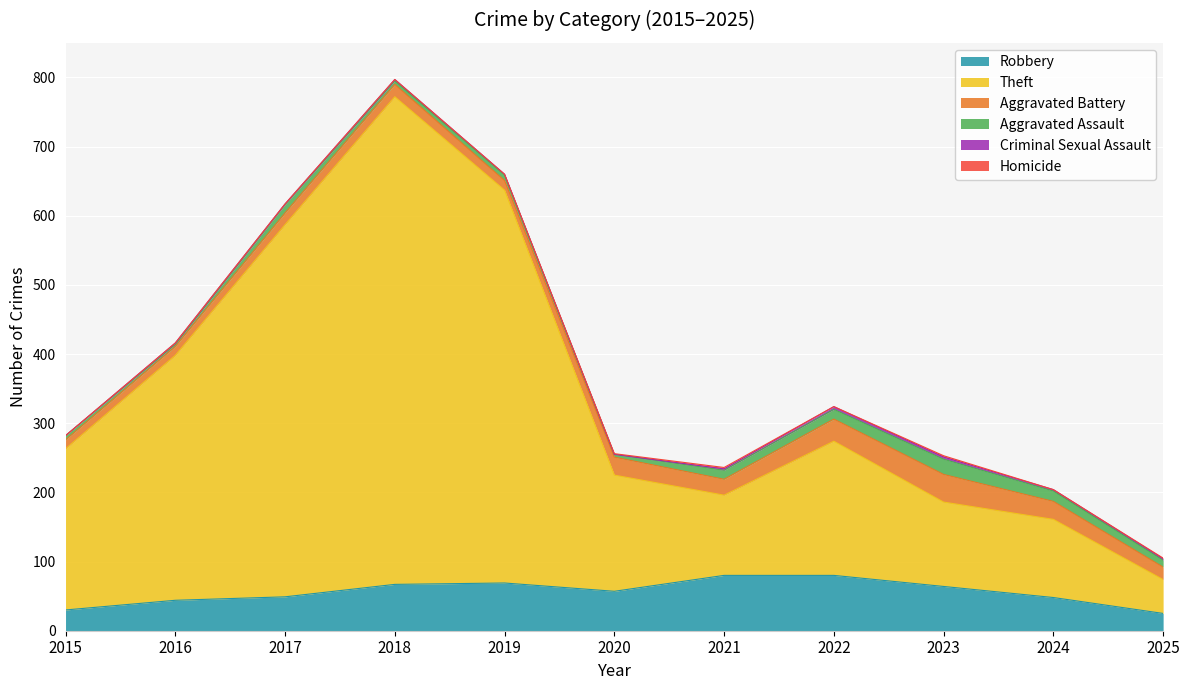

Which series changed the most between 2015 and 2020?

Theft